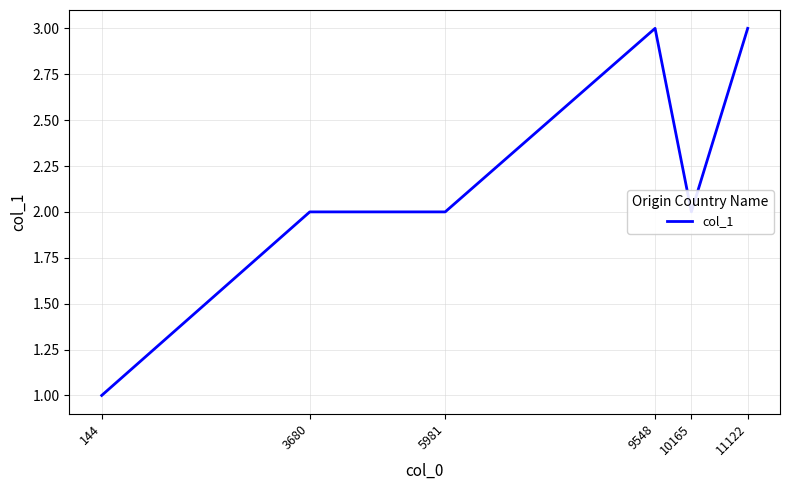

What is the sum of the values at 3680 and 144?

3